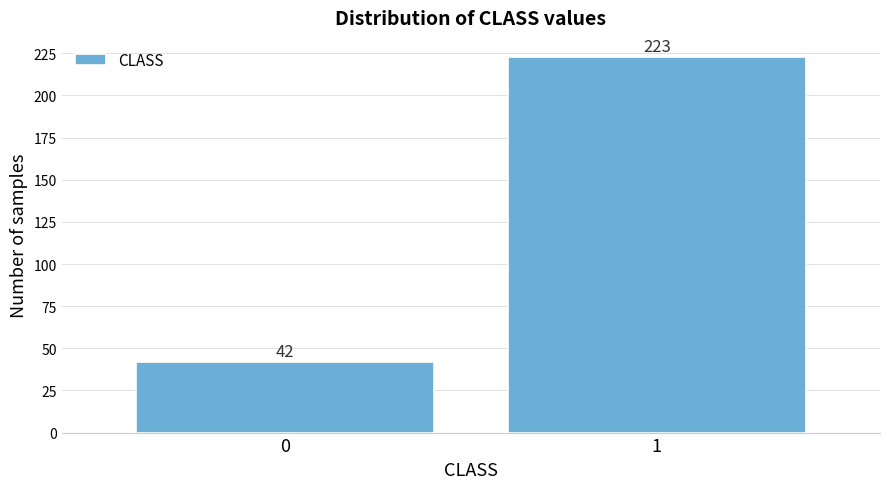

Reading left to right, list all the values displayed in this chart.

0=42	1=223